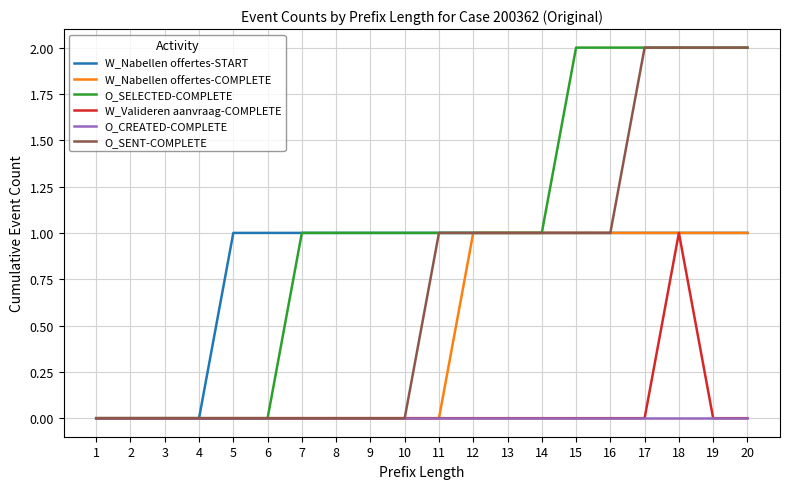

Reading left to right, list all the values displayed in this chart.

W_Nabellen offertes-START: 1=0	2=0	3=0	4=0	5=1	6=1	7=1	8=1	9=1	10=1	11=1	12=1	13=1	14=1	15=1	16=1	17=1	18=1	19=1	20=1
W_Nabellen offertes-COMPLETE: 1=0	2=0	3=0	4=0	5=0	6=0	7=0	8=0	9=0	10=0	11=0	12=1	13=1	14=1	15=1	16=1	17=1	18=1	19=1	20=1
O_SELECTED-COMPLETE: 1=0	2=0	3=0	4=0	5=0	6=0	7=1	8=1	9=1	10=1	11=1	12=1	13=1	14=1	15=2	16=2	17=2	18=2	19=2	20=2
W_Valideren aanvraag-COMPLETE: 1=0	2=0	3=0	4=0	5=0	6=0	7=0	8=0	9=0	10=0	11=0	12=0	13=0	14=0	15=0	16=0	17=0	18=1	19=0	20=0
O_CREATED-COMPLETE: 1=0	2=0	3=0	4=0	5=0	6=0	7=0	8=0	9=0	10=0	11=0	12=0	13=0	14=0	15=0	16=0	17=0	18=0	19=0	20=0
O_SENT-COMPLETE: 1=0	2=0	3=0	4=0	5=0	6=0	7=0	8=0	9=0	10=0	11=1	12=1	13=1	14=1	15=1	16=1	17=2	18=2	19=2	20=2